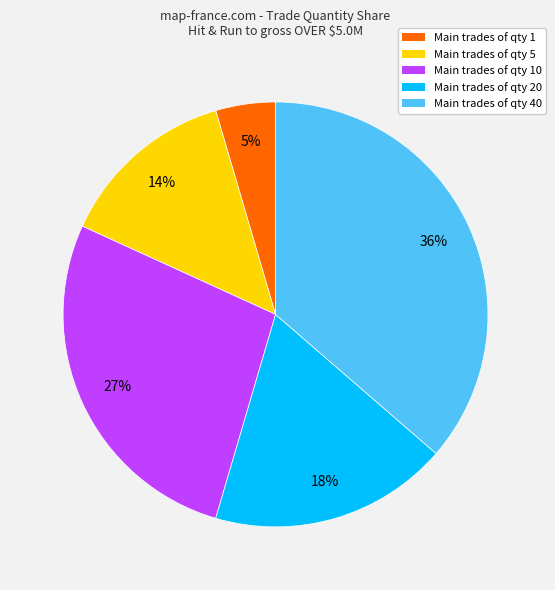

What is the largest slice in the pie chart?

Main trades of qty 40